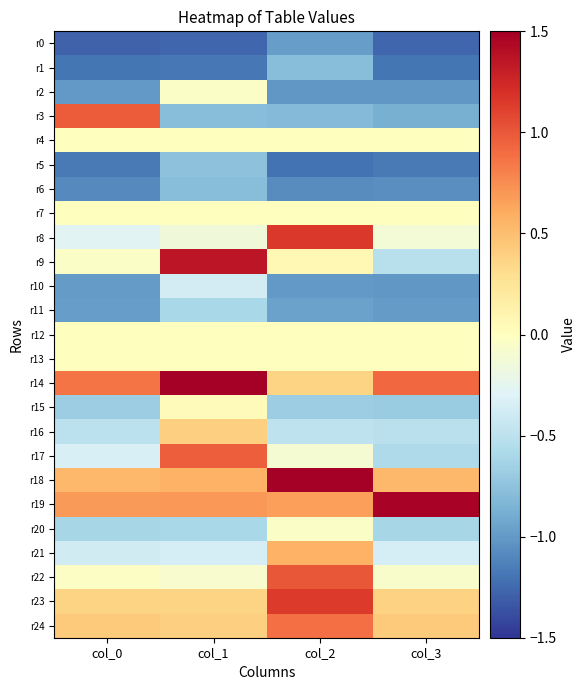

Reading left to right, what are all the values shown in this chart?

r0: col_0=-1.3	col_1=-1.3	col_2=-1.0	col_3=-1.3
r1: col_0=-1.2	col_1=-1.2	col_2=-0.8	col_3=-1.2
r2: col_0=-1.0	col_1=-0.0	col_2=-1.0	col_3=-1.0
r3: col_0=1.0	col_1=-0.8	col_2=-0.8	col_3=-0.9
r4: col_0=0.0	col_1=0.0	col_2=0.0	col_3=0.0
r5: col_0=-1.2	col_1=-0.8	col_2=-1.2	col_3=-1.2
r6: col_0=-1.1	col_1=-0.8	col_2=-1.1	col_3=-1.1
r7: col_0=0.0	col_1=0.0	col_2=0.0	col_3=0.0
r8: col_0=-0.3	col_1=-0.1	col_2=1.2	col_3=-0.1
r9: col_0=-0.0	col_1=1.4	col_2=0.1	col_3=-0.5
r10: col_0=-1.0	col_1=-0.4	col_2=-1.0	col_3=-1.0
r11: col_0=-1.0	col_1=-0.6	col_2=-1.0	col_3=-1.0
r12: col_0=0.0	col_1=0.0	col_2=0.0	col_3=0.0
r13: col_0=0.0	col_1=0.0	col_2=0.0	col_3=0.0
r14: col_0=0.9	col_1=1.7	col_2=0.4	col_3=0.9
r15: col_0=-0.7	col_1=0.0	col_2=-0.7	col_3=-0.7
r16: col_0=-0.5	col_1=0.4	col_2=-0.5	col_3=-0.5
r17: col_0=-0.3	col_1=1.0	col_2=-0.1	col_3=-0.6
r18: col_0=0.5	col_1=0.6	col_2=1.6	col_3=0.5
r19: col_0=0.7	col_1=0.7	col_2=0.7	col_3=1.5
r20: col_0=-0.6	col_1=-0.6	col_2=-0.0	col_3=-0.6
r21: col_0=-0.4	col_1=-0.4	col_2=0.6	col_3=-0.4
r22: col_0=-0.0	col_1=-0.1	col_2=1.0	col_3=-0.1
r23: col_0=0.4	col_1=0.4	col_2=1.1	col_3=0.4
r24: col_0=0.4	col_1=0.4	col_2=0.9	col_3=0.4